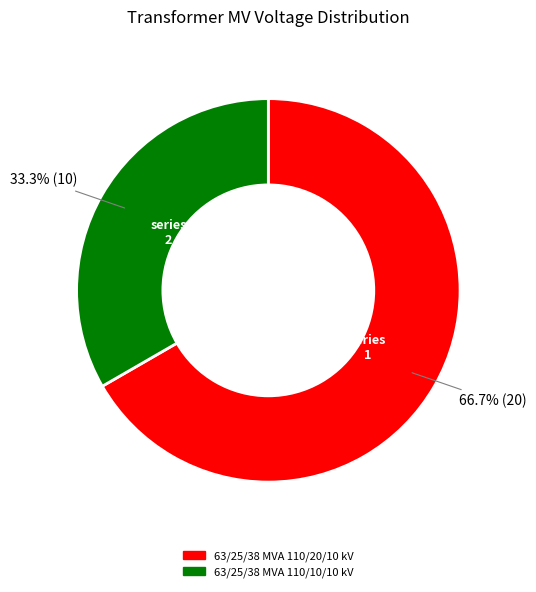

What is the ratio of the value at 63/25/38 MVA 110/10/10 kV to the value at 63/25/38 MVA 110/20/10 kV?

0.5